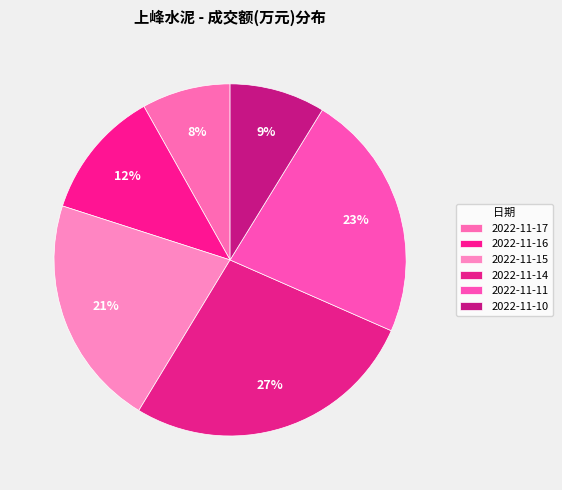

What is the change in value from 2022-11-16 to 2022-11-15?

+10558